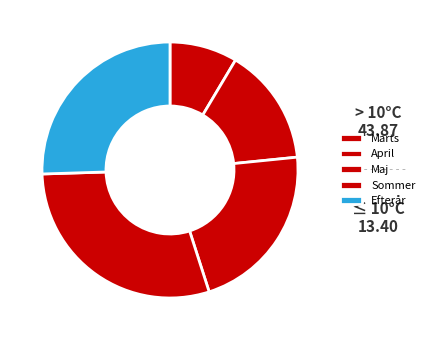

Rank the categories by value from lowest to highest.

Marts, April, Maj, Efterår, Sommer